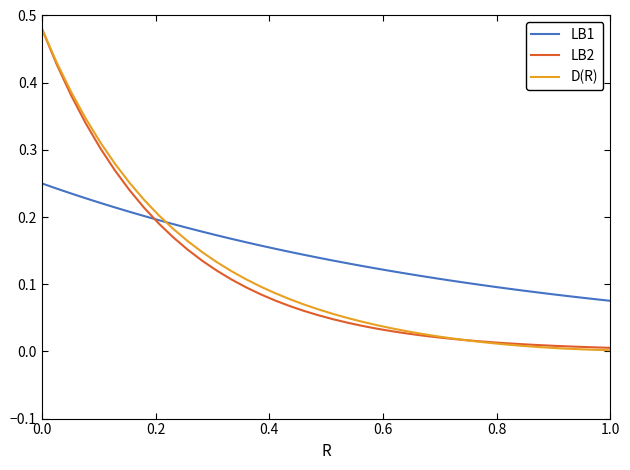

Which series has the largest range (max minus min)?

D(R)